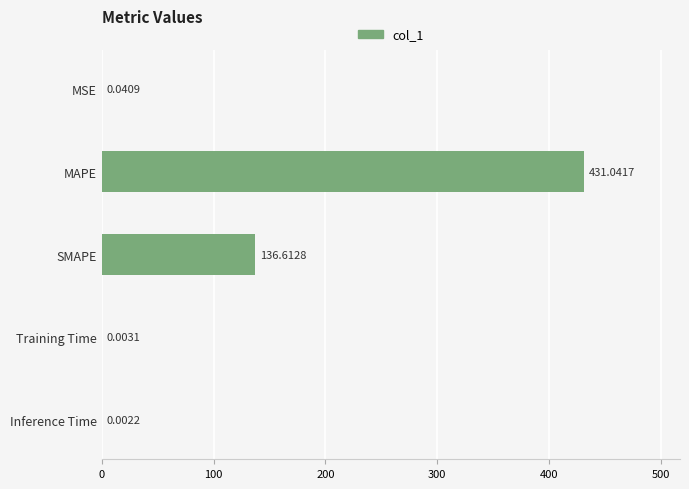

Which category has the highest value across all series?

MAPE